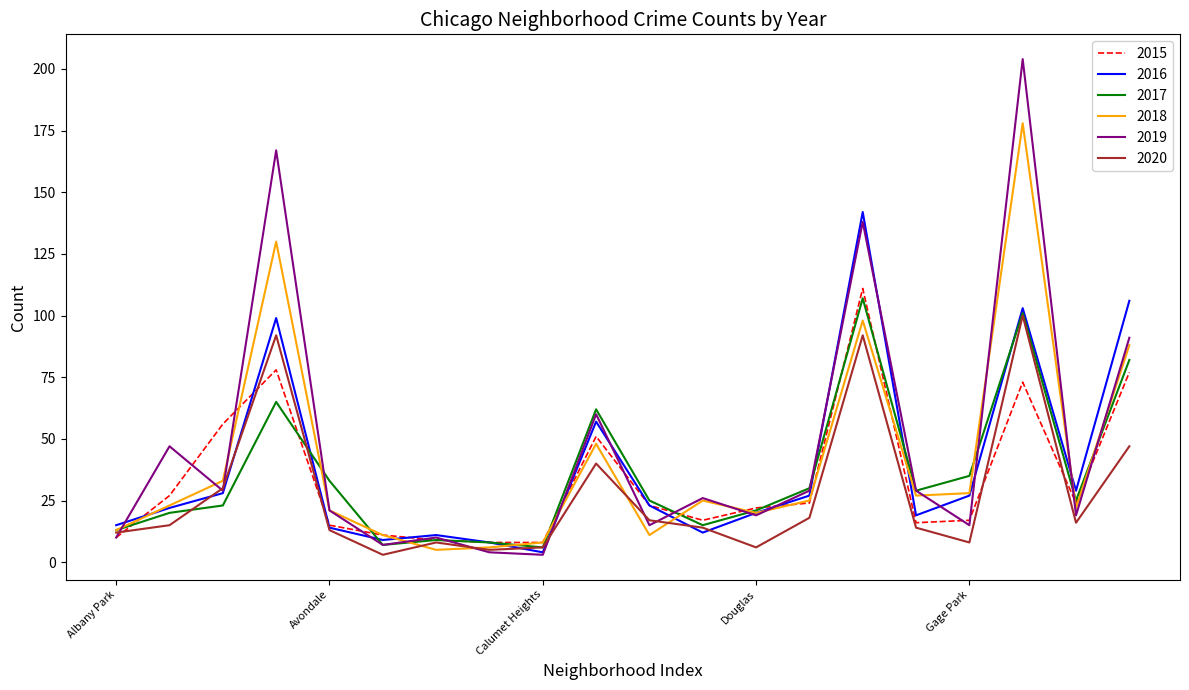

List the series in order of their peak value, highest first.

2019, 2018, 2016, 2015, 2017, 2020